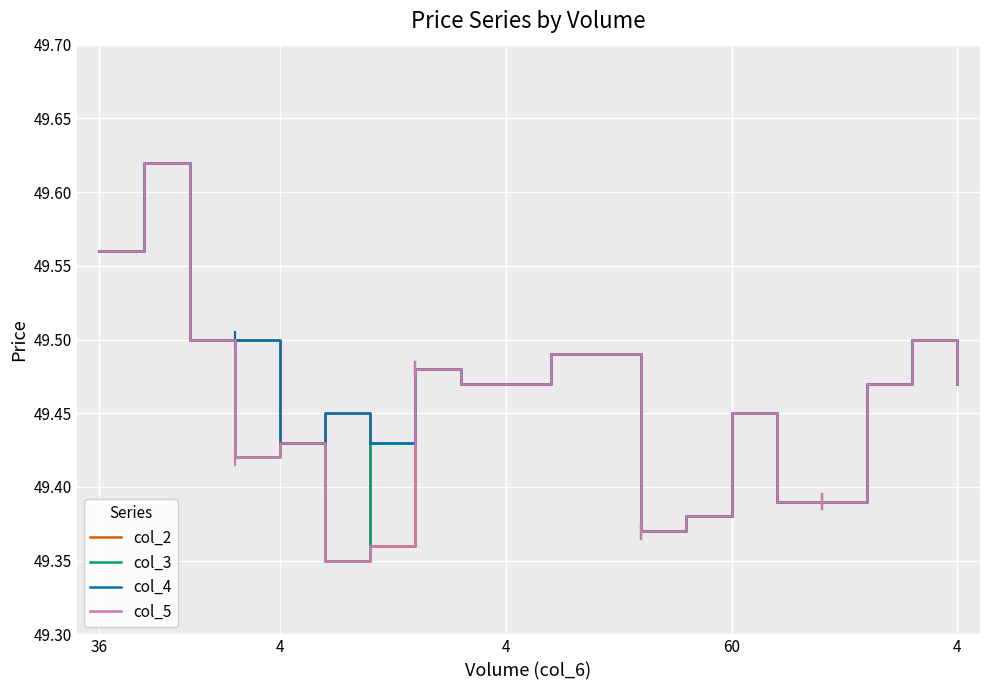

What is the value of the col_5 point at the 4th from the left?

49.4